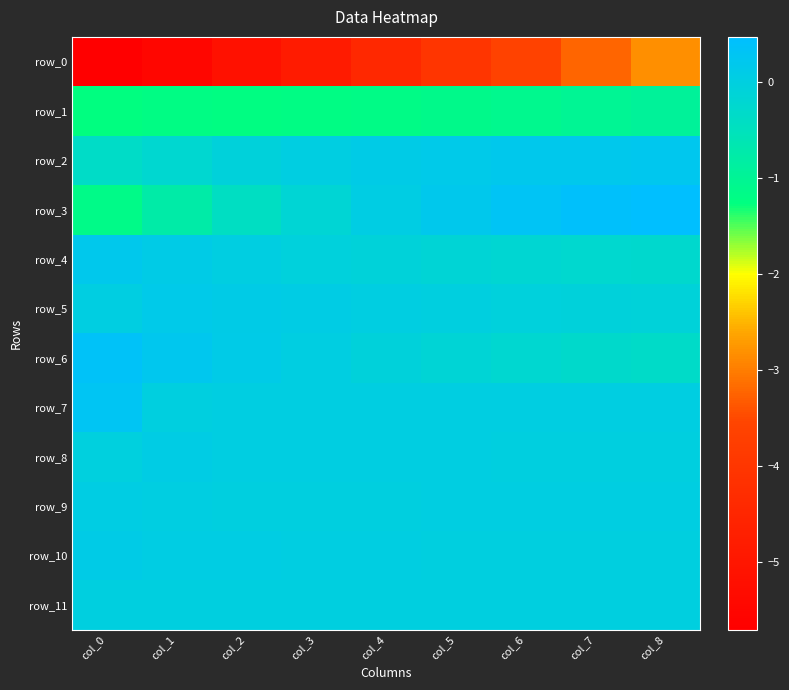

Which series has the largest total across all categories?

row_7